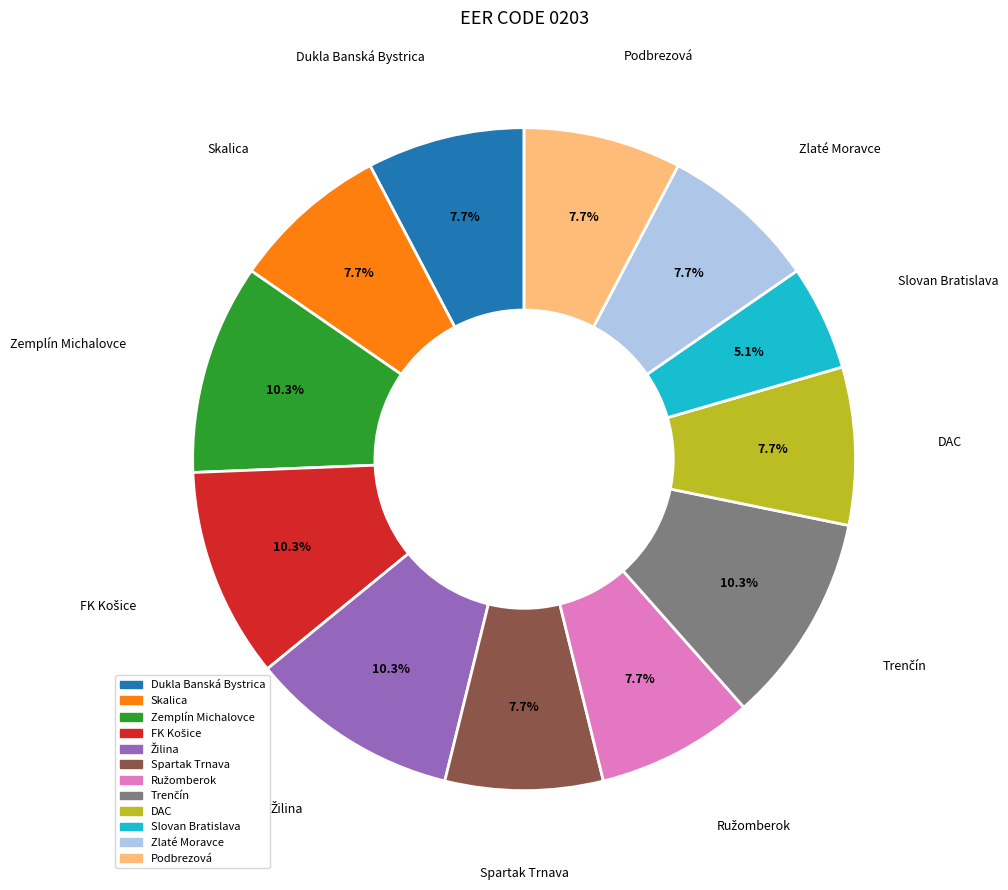

Approximately how many times larger is the value at DAC compared to Skalica?

1.0